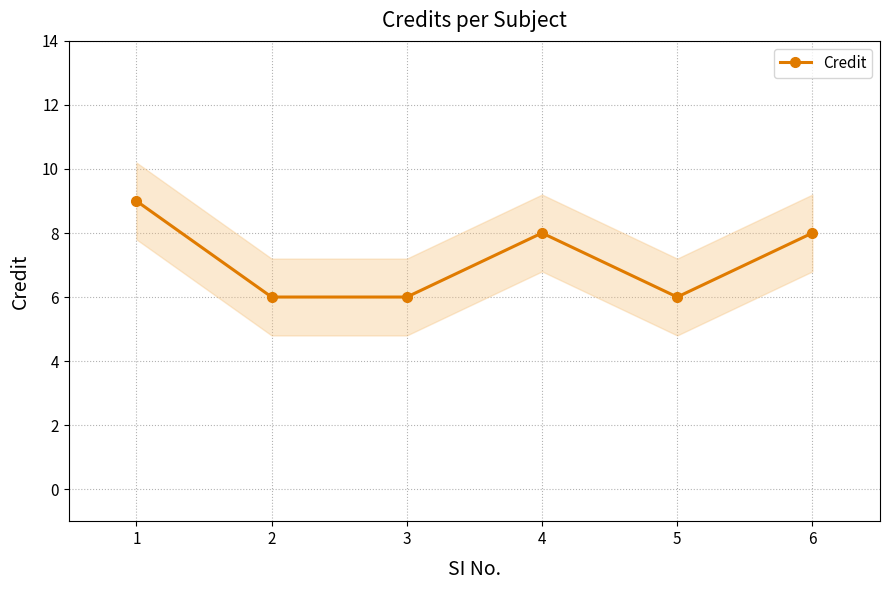

The value of Credit at 4 is 8. True or false?

True